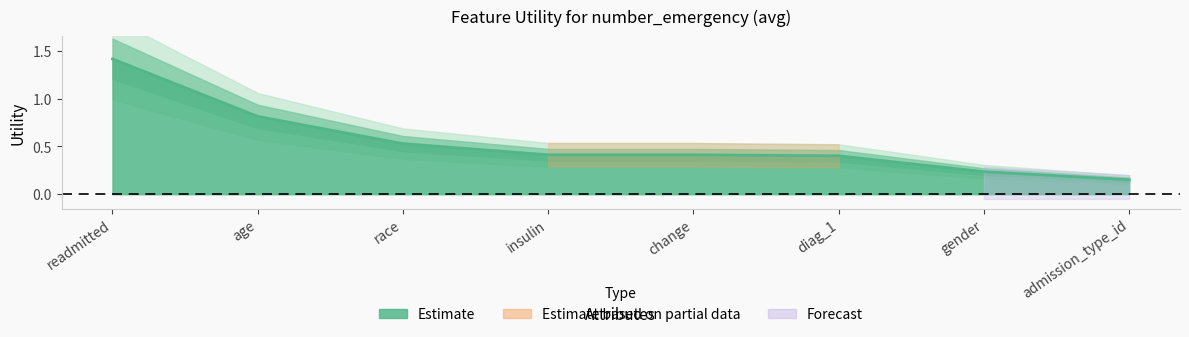

What is the change in value from gender to admission_type_id?

-0.1